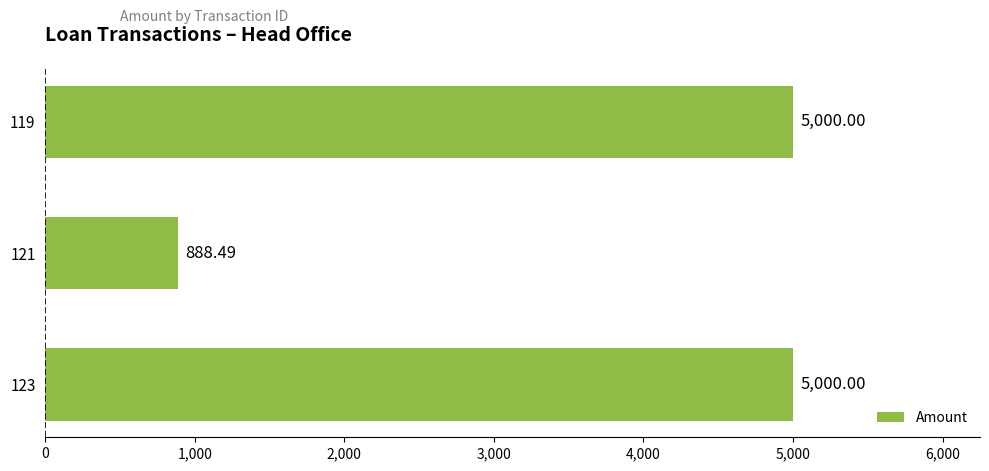

What is the average value?

3629.5